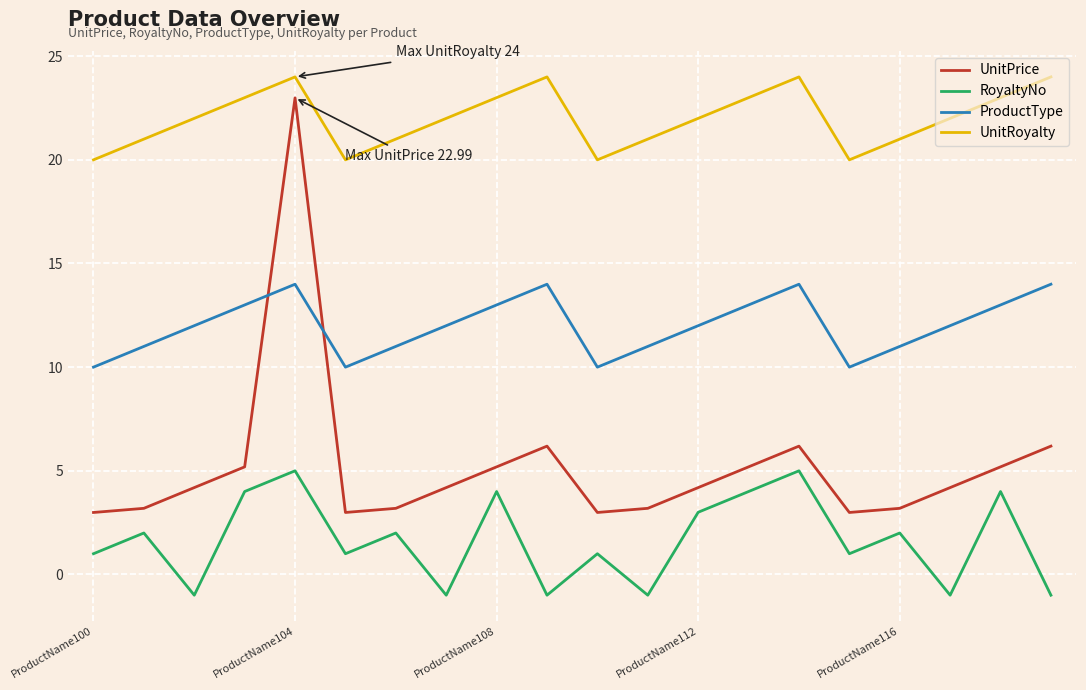

How many lines are shown in the chart?

4